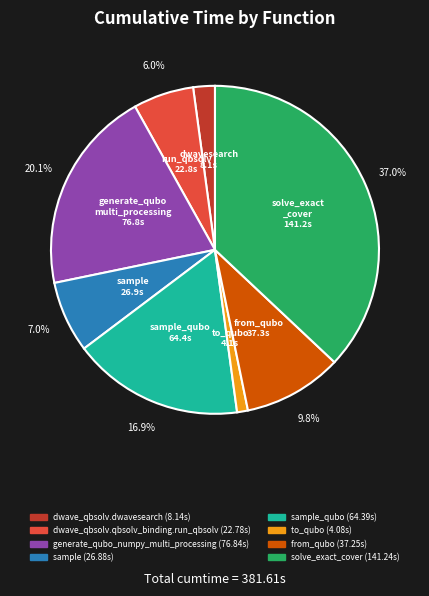

To the nearest percent, what is the average slice percentage?

12%